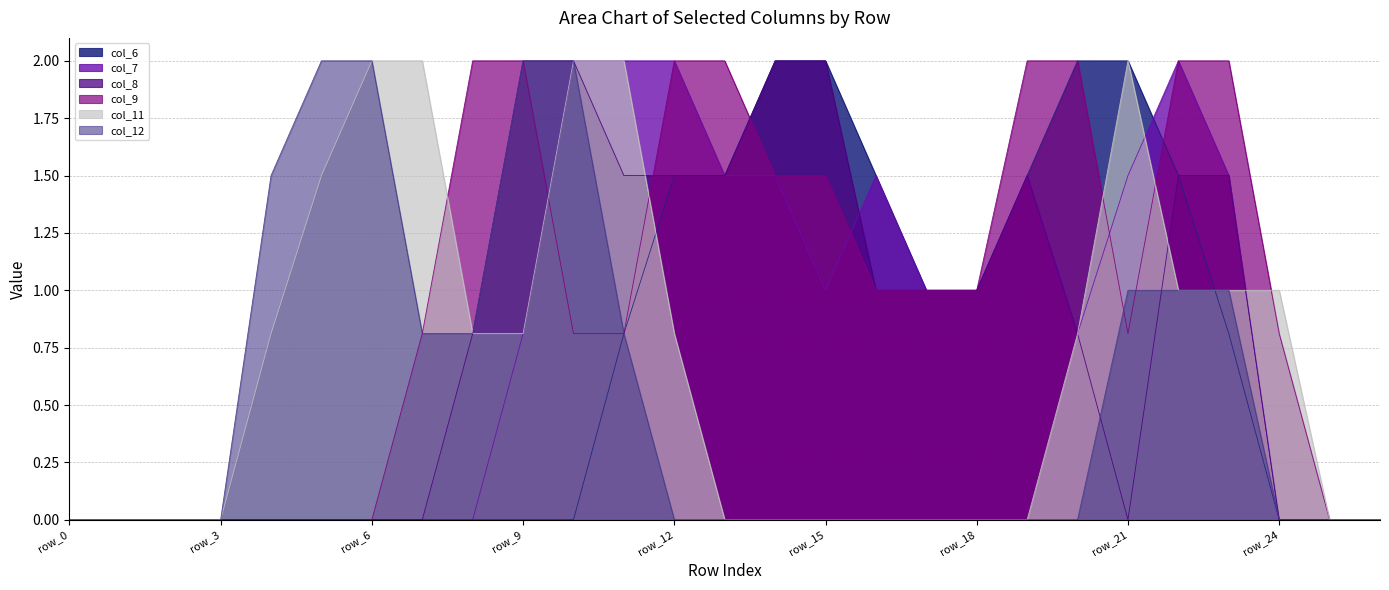

Between row_0 and row_16, which series saw the biggest shift?

col_6